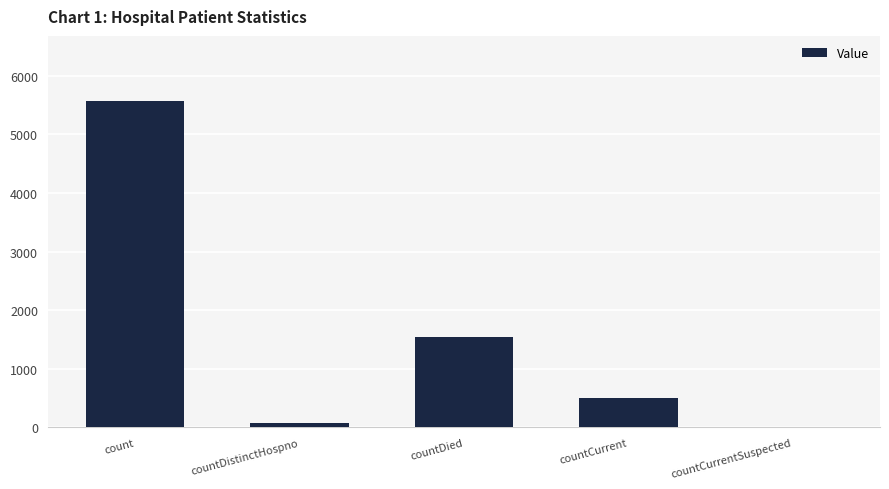

What is the change in value from countDistinctHospno to countCurrentSuspected?

-77